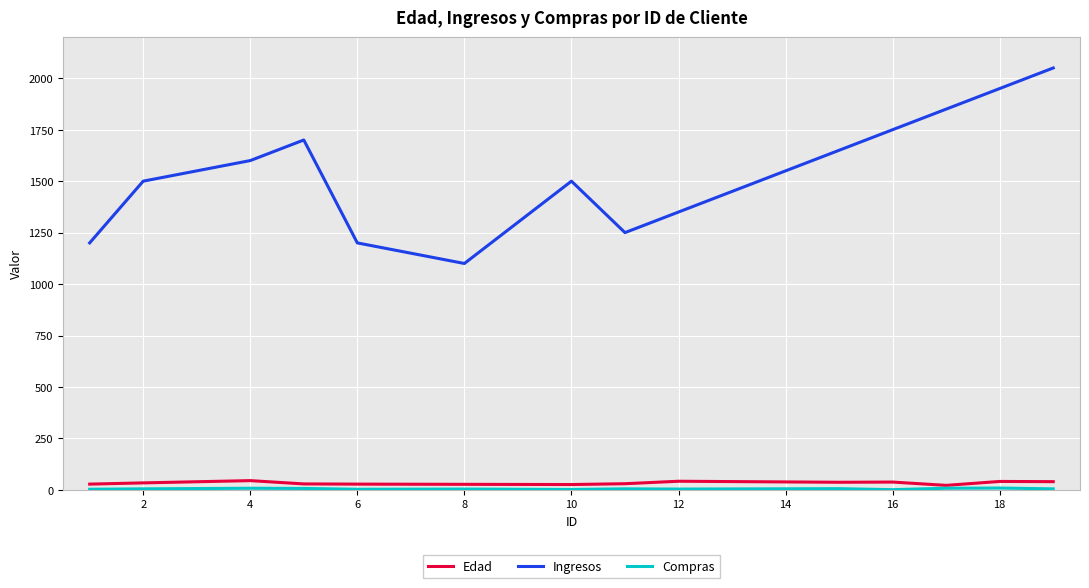

What is the minimum value for Ingresos?

1100